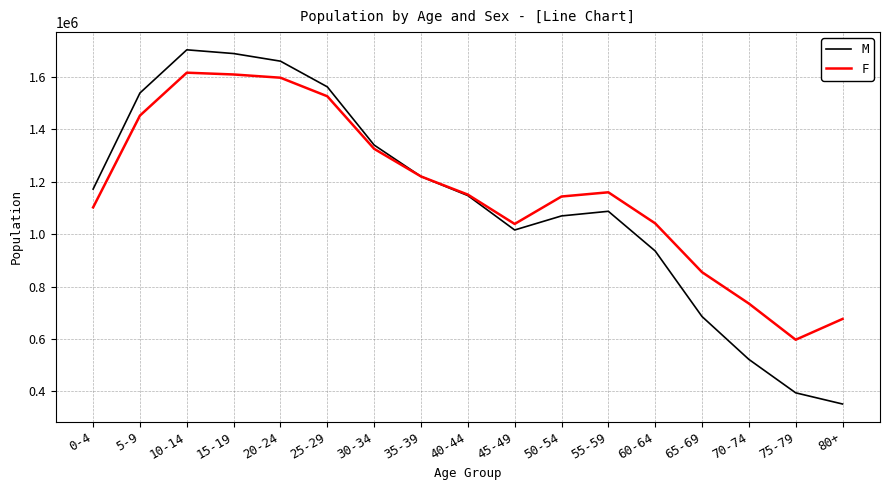

At which category does F reach its first local valley?

45-49